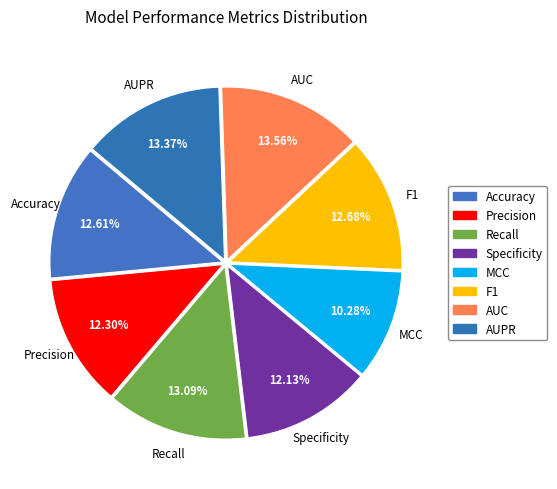

True or false: AUC accounts for 27% of the total.

False